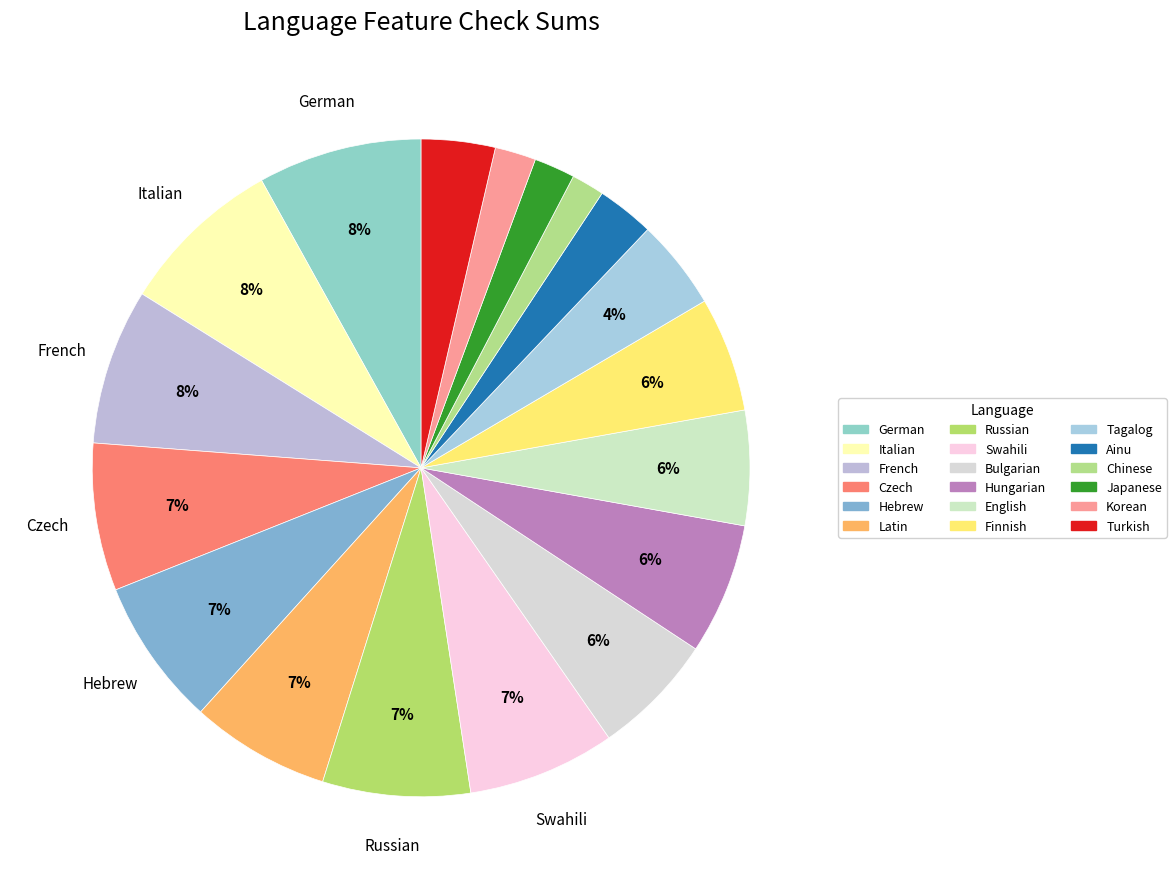

Does Finnish represent more than half of the total?

No